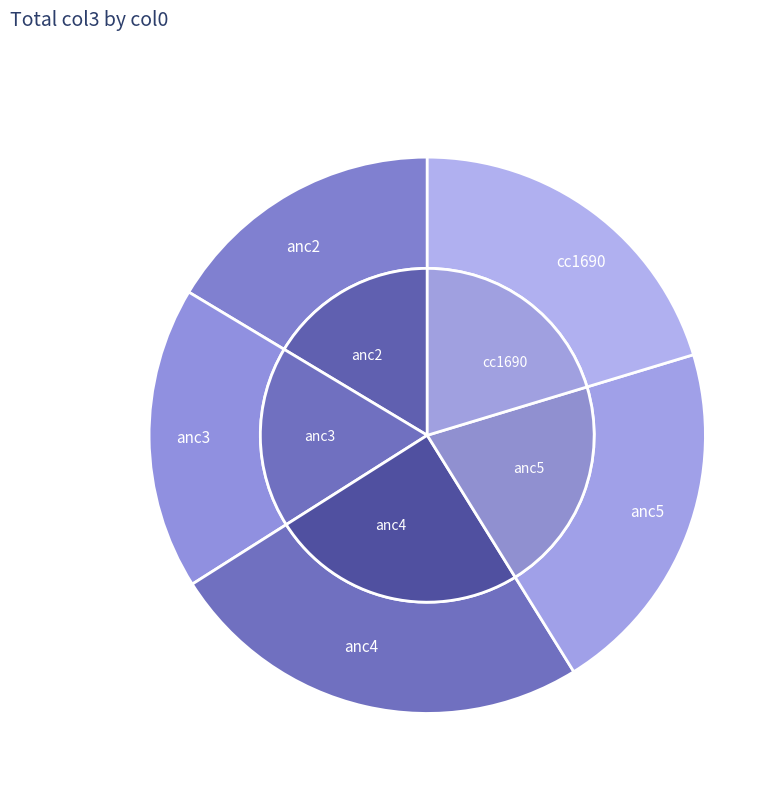

How many slices are in this pie chart?

5